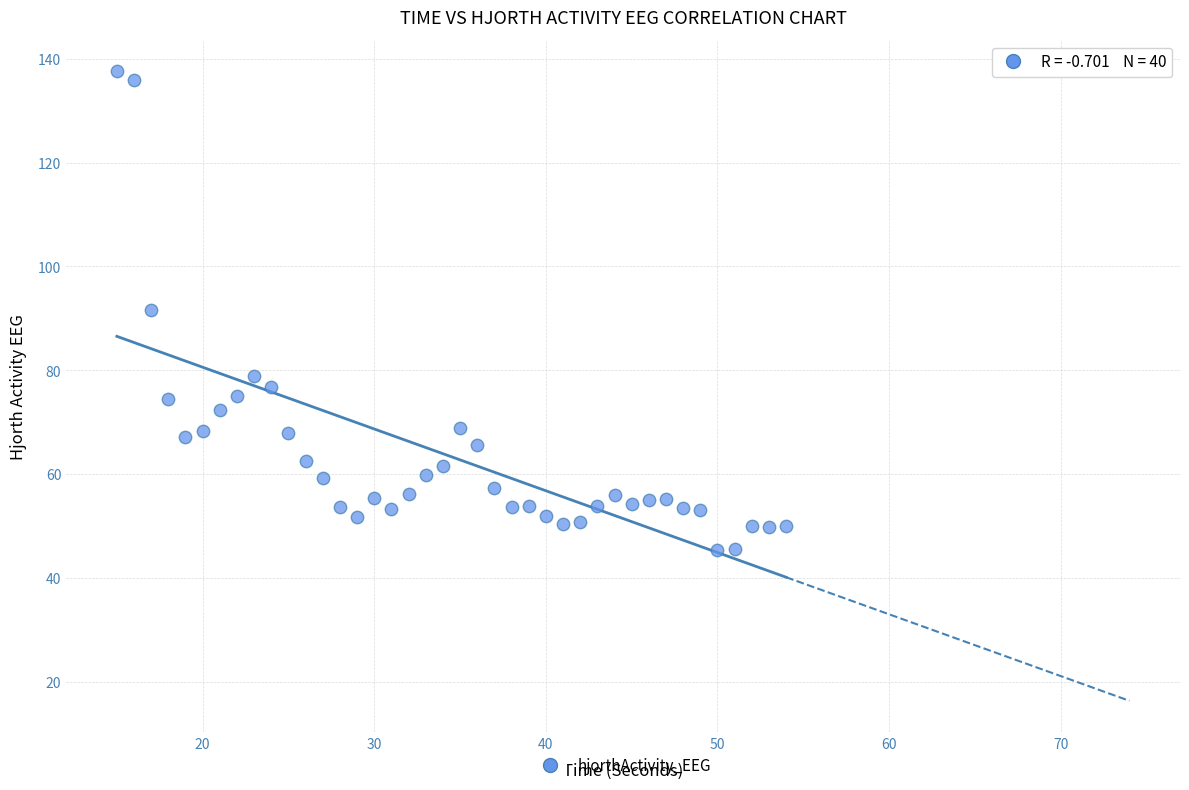

What is the range of X values (max minus min)?

39.0